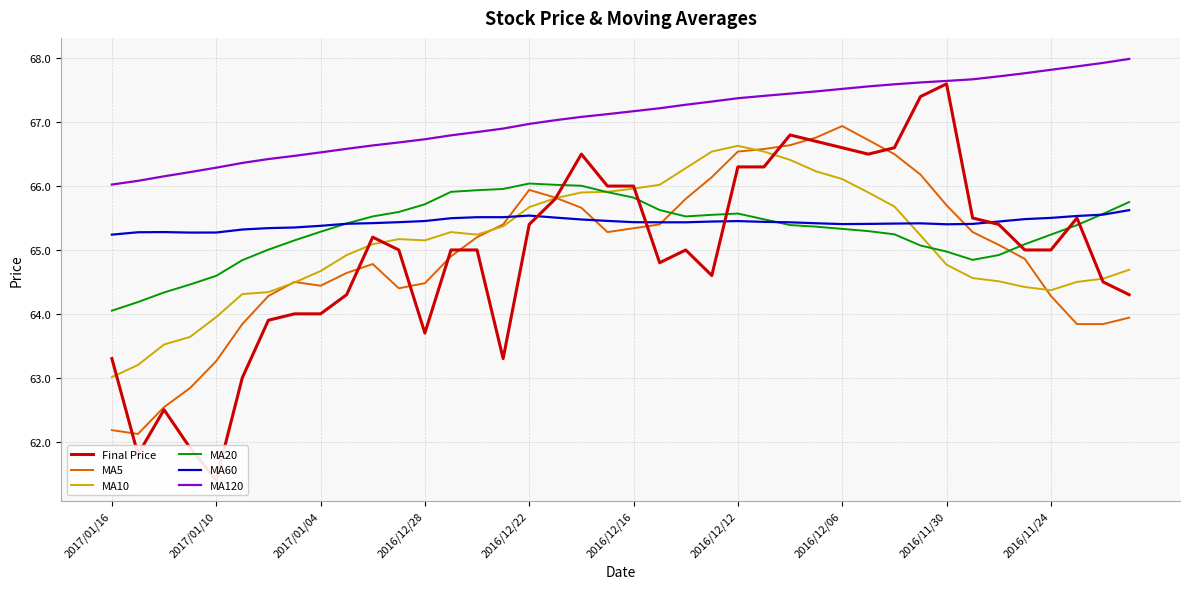

The MA5 series shows 65.7 at 2016/11/30. True or false?

True